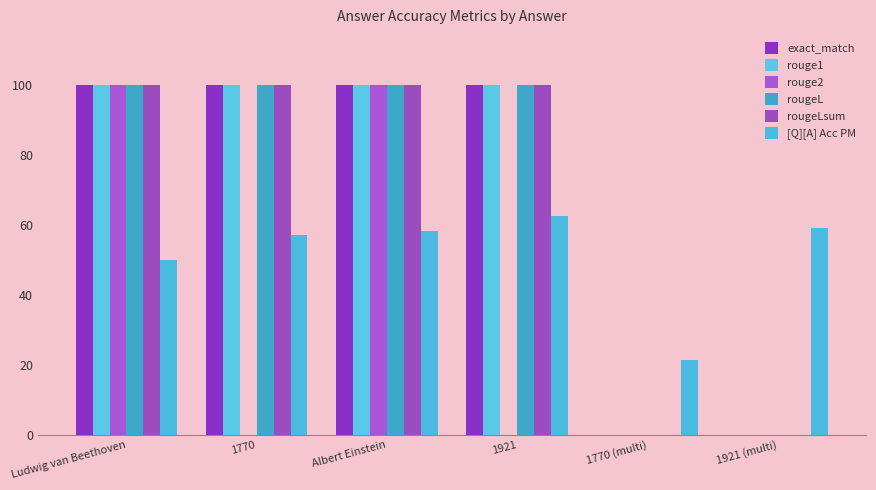

The value of rougeLsum at 1770 is 0.5. True or false?

False